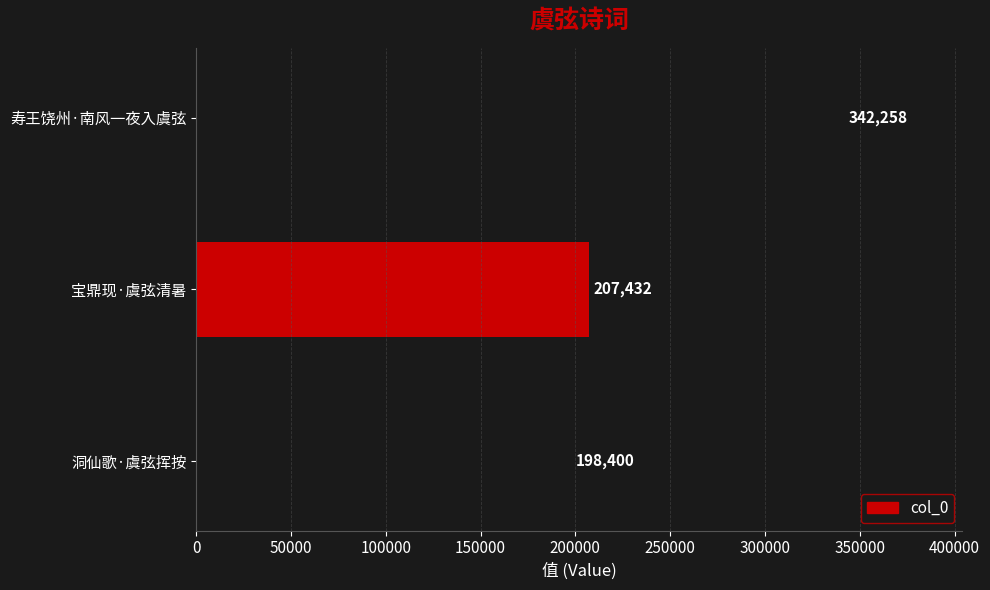

Reading top to bottom, transcribe all the data shown in this chart.

寿王饶州·南风一夜入虞弦=342258	宝鼎现·虞弦清暑=207432	洞仙歌·虞弦挥按=198400